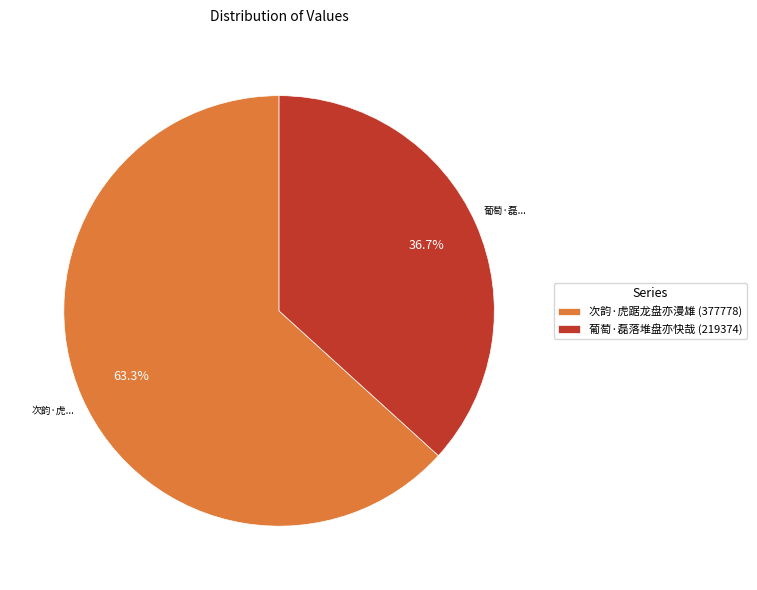

What percentage is the 次韵·虎踞龙盘亦漫雄 slice, to the nearest percent?

63%